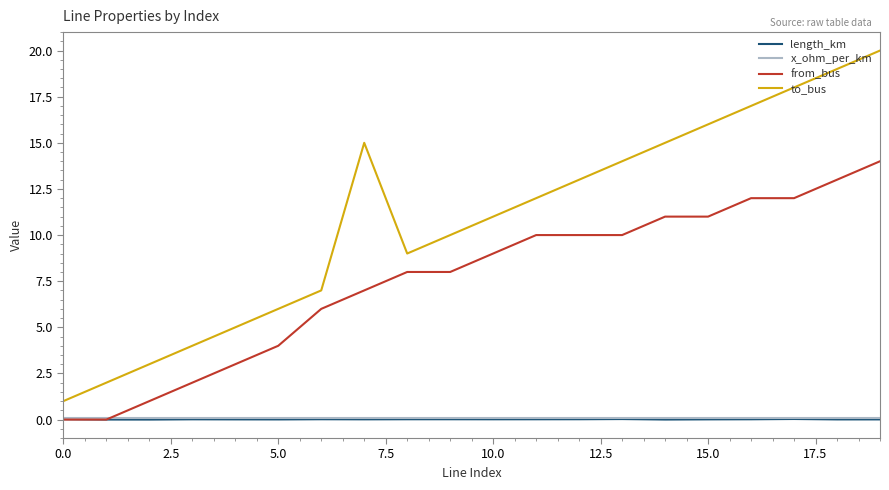

Which series has the widest spread of values?

to_bus